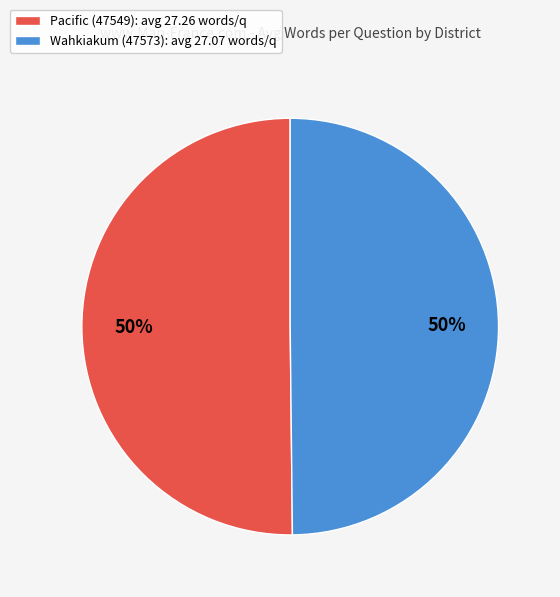

To the nearest percent, what is the average slice percentage?

50%